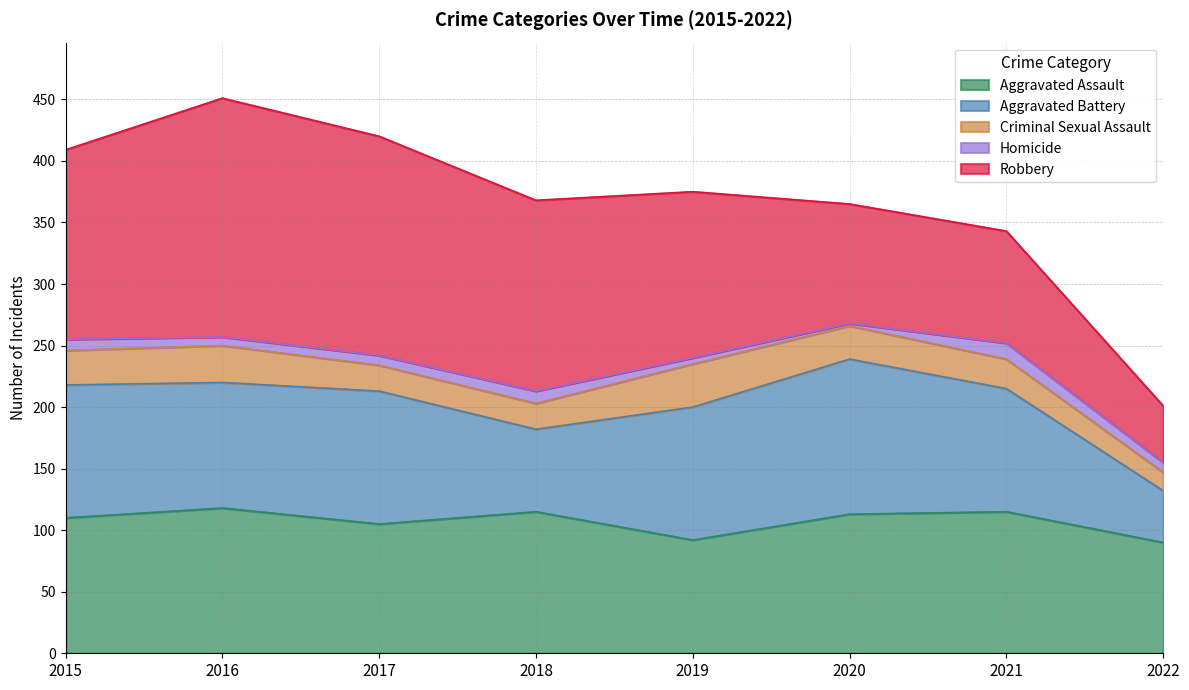

How many interior local peaks does the Robbery series have?

1